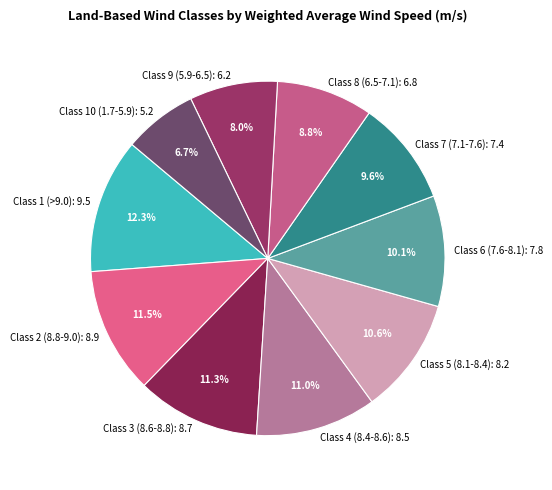

What is the ratio of the value at Class 4 (8.4-8.6) to the value at Class 9 (5.9-6.5)?

1.4